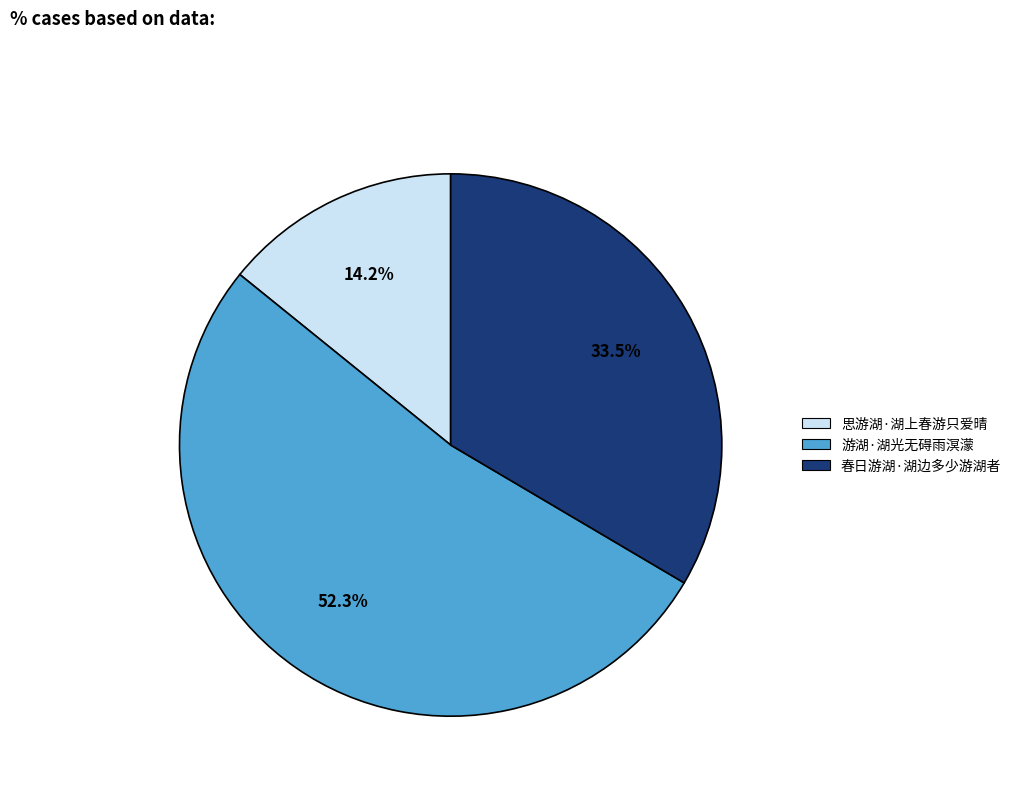

Approximately how many times larger is the value at 思游湖·湖上春游只爱晴 compared to 春日游湖·湖边多少游湖者?

0.4